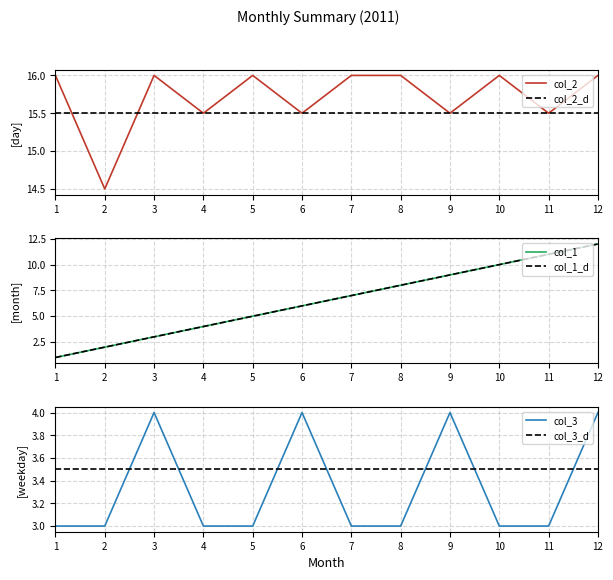

Is the value of col_2_d at 11 greater than the value of col_2 at 4?

No